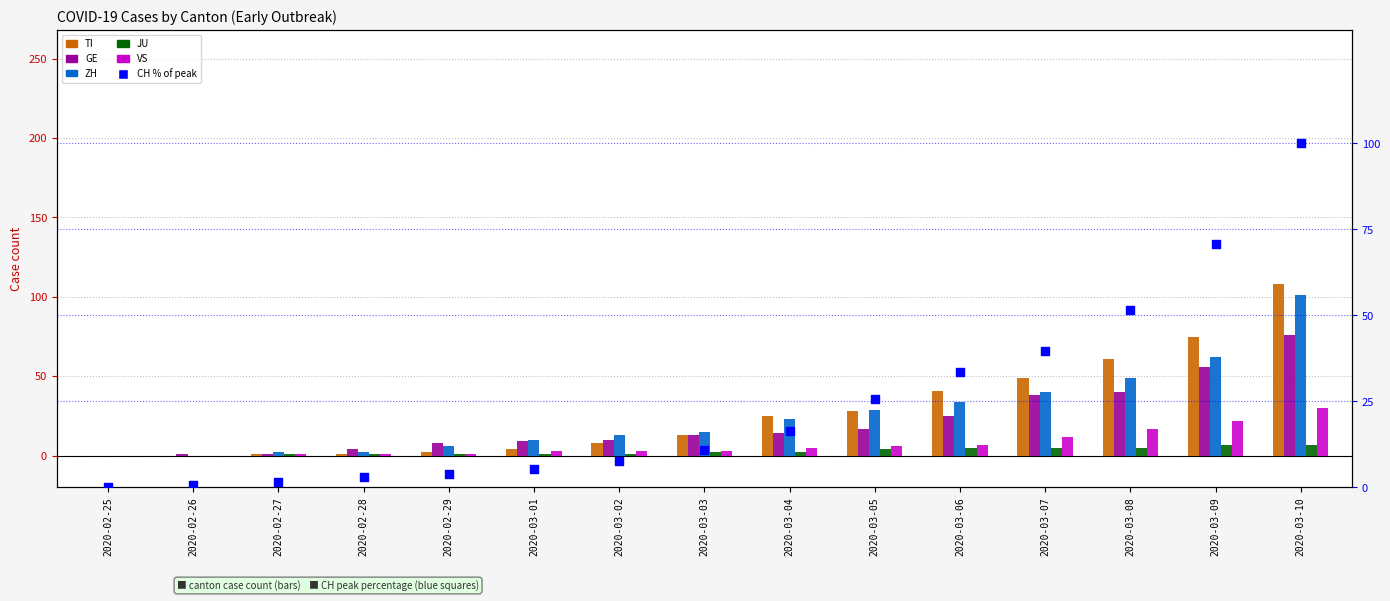

Which series has the widest spread of Y values?

TI